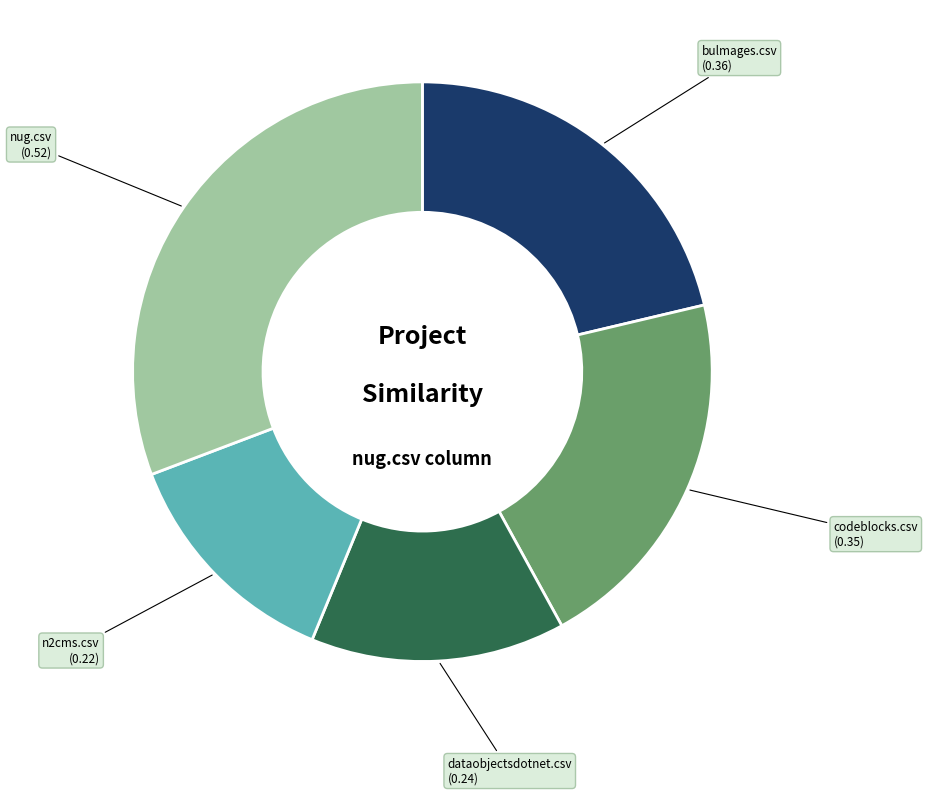

Count the number of slices in the pie.

5